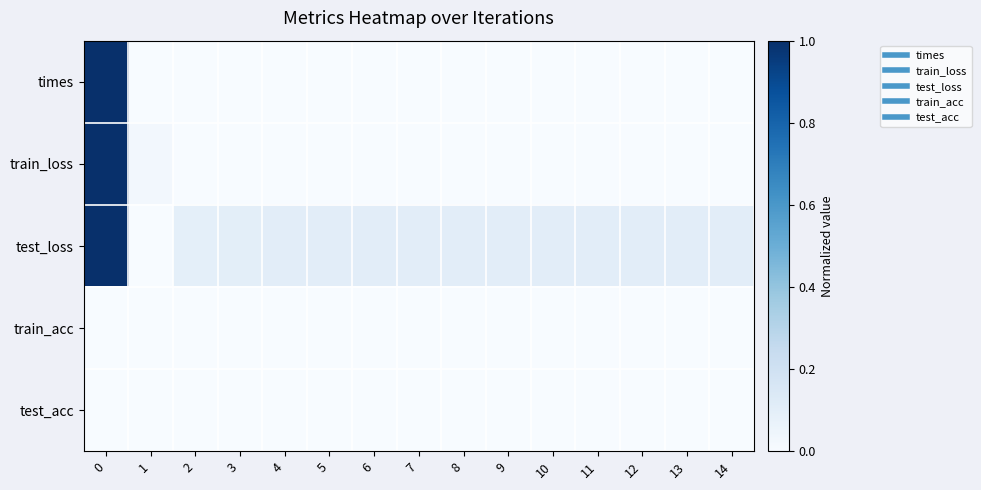

Which category has the lowest value across all series?

12